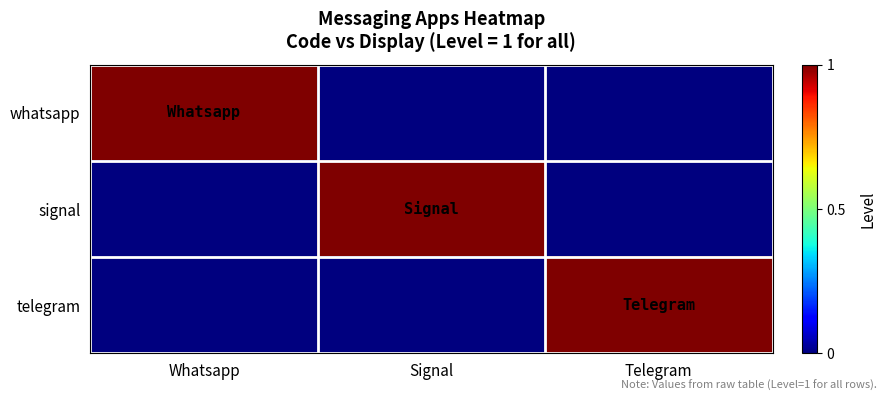

How many data points does each series have?

3